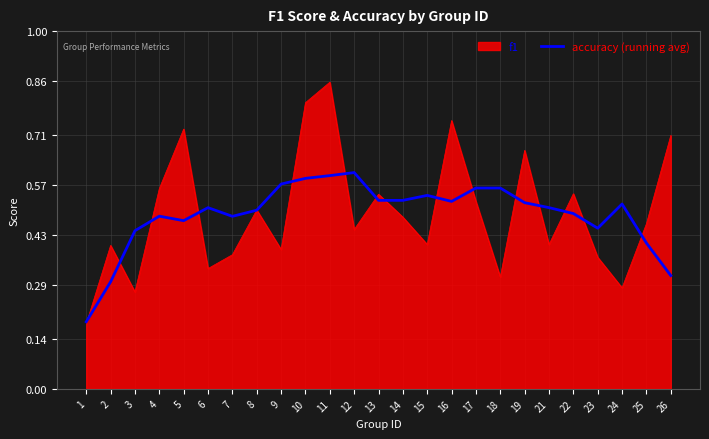

Which series has the largest range (max minus min)?

f1